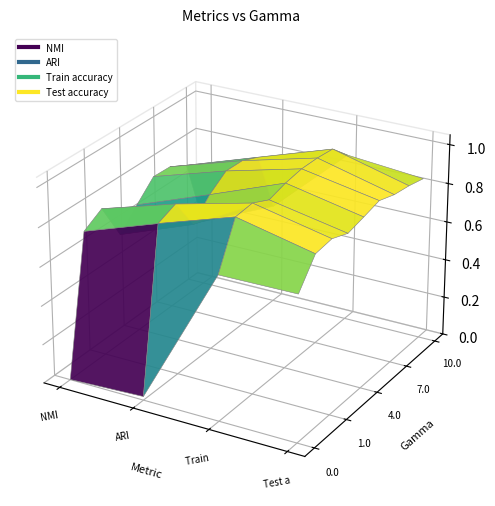

Reading left to right, list all the values displayed in this chart.

NMI: 0=0.0	0.5=0.7	1=0.8	2=0.6	4=0.7	6=0.8	7=0.8	9=0.7	10=0.3
ARI: 0=0.0	0.5=0.8	1=0.9	2=0.7	4=0.8	6=0.9	7=0.9	9=0.8	10=0.5
Train accuracy: 0=0.7	0.5=1.0	1=1.0	2=0.9	4=1.0	6=1.0	7=1.0	9=1.0	10=0.9
Test accuracy: 0=0.7	0.5=0.9	1=0.9	2=0.9	4=0.9	6=0.9	7=0.9	9=0.9	10=0.8